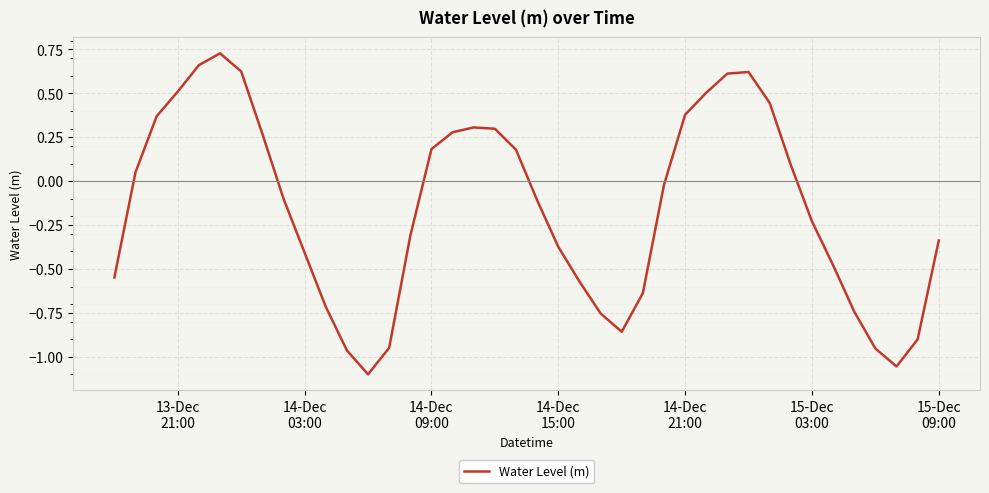

What is the difference between the maximum and minimum values?

1.8